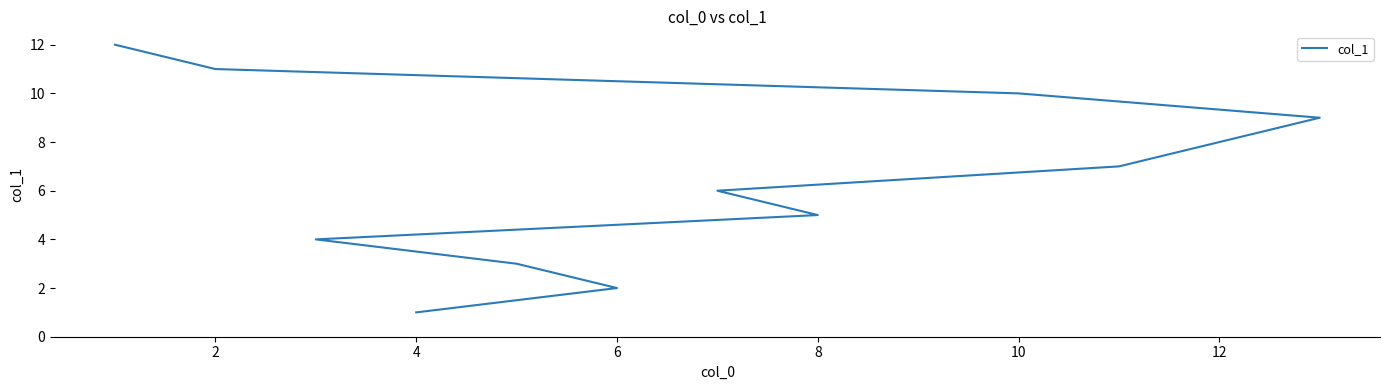

What is the difference between the second highest and minimum values?

10